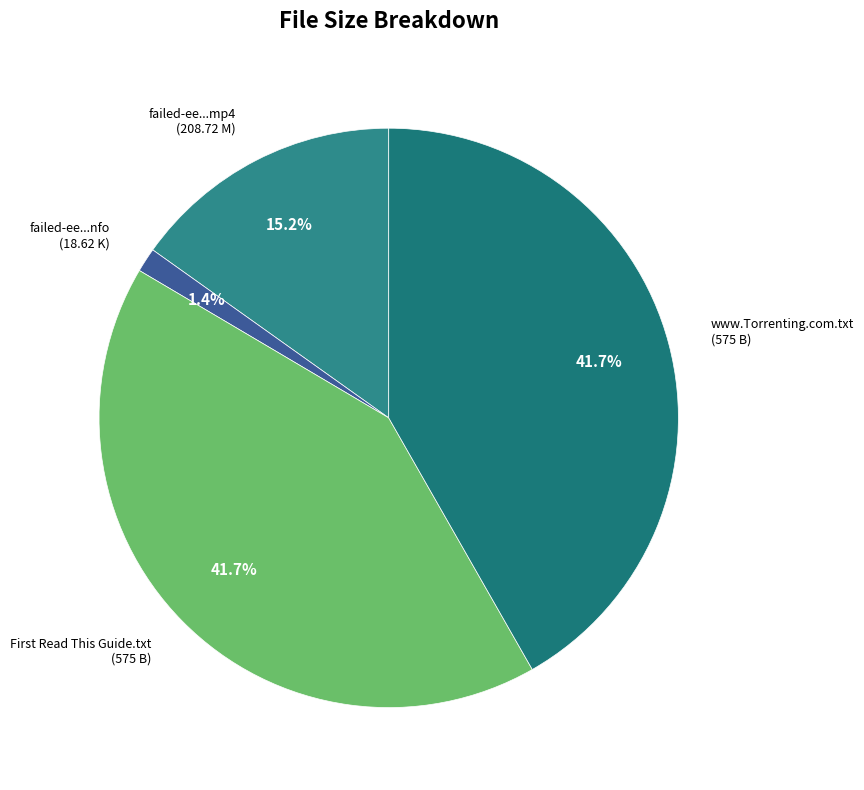

Which slice is the smallest?

failed-ee...nfo (18.62 K)